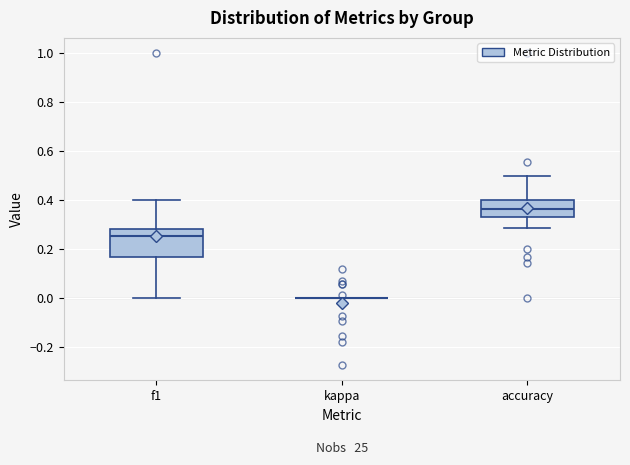

Where is the upper edge of the box for f1 on the y-axis? The values are not printed on the chart, so give them approximately, as read against the axis.

0.28